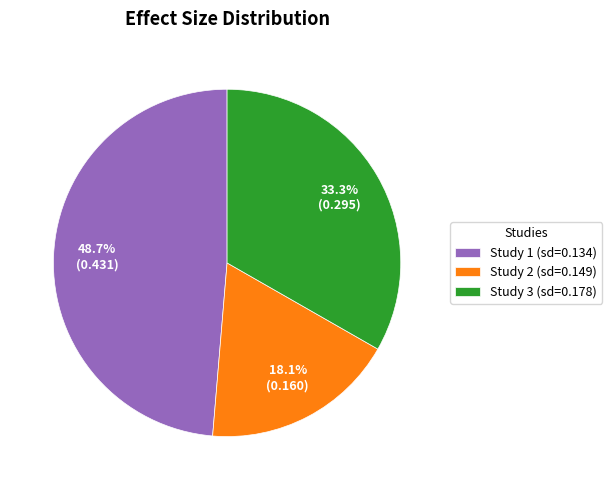

Is there a majority slice in this chart?

No